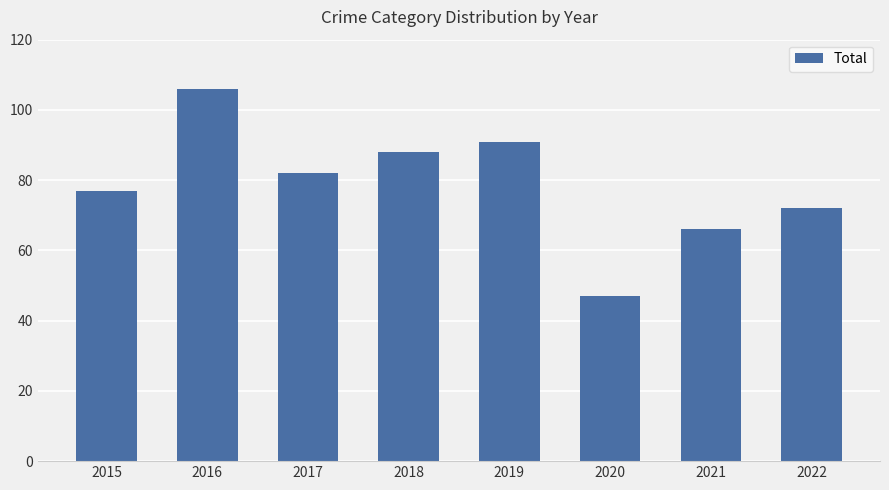

Between 2022 and 2016, which is larger?

2016